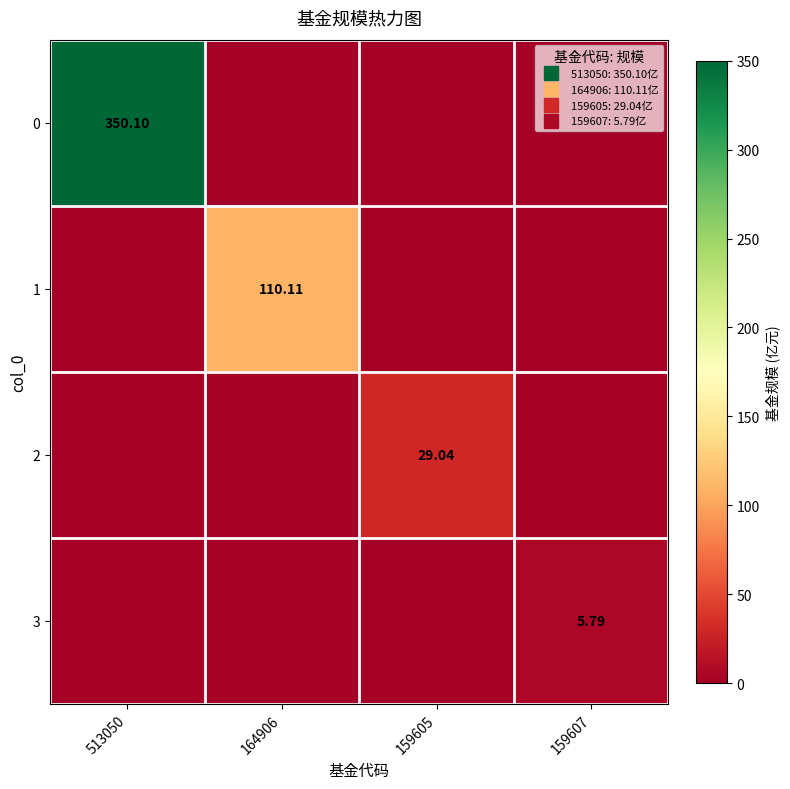

Between 164906 and 159607, which series saw the biggest shift?

1